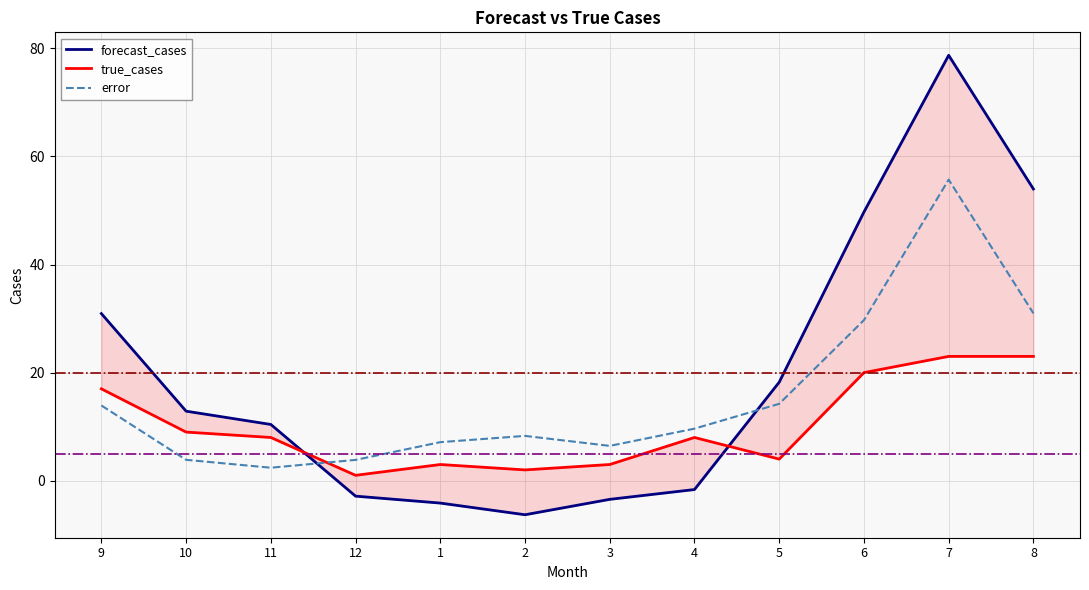

What is the approximate value of true_cases at 4?

8.0